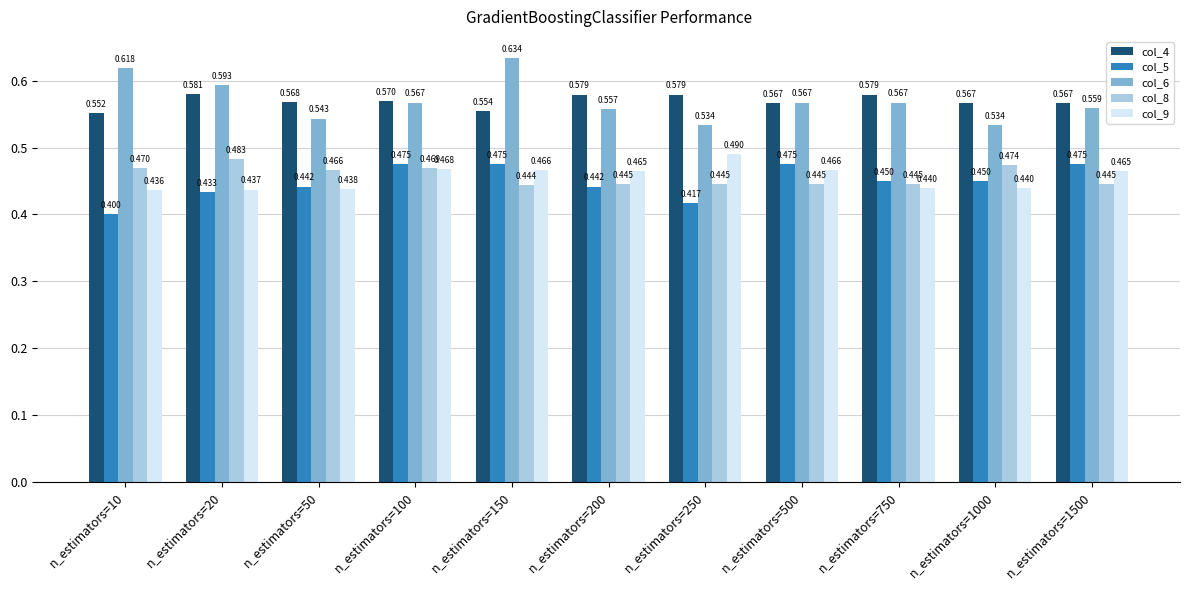

What is the spread (max minus min) of values at n_estimators=100?

0.1